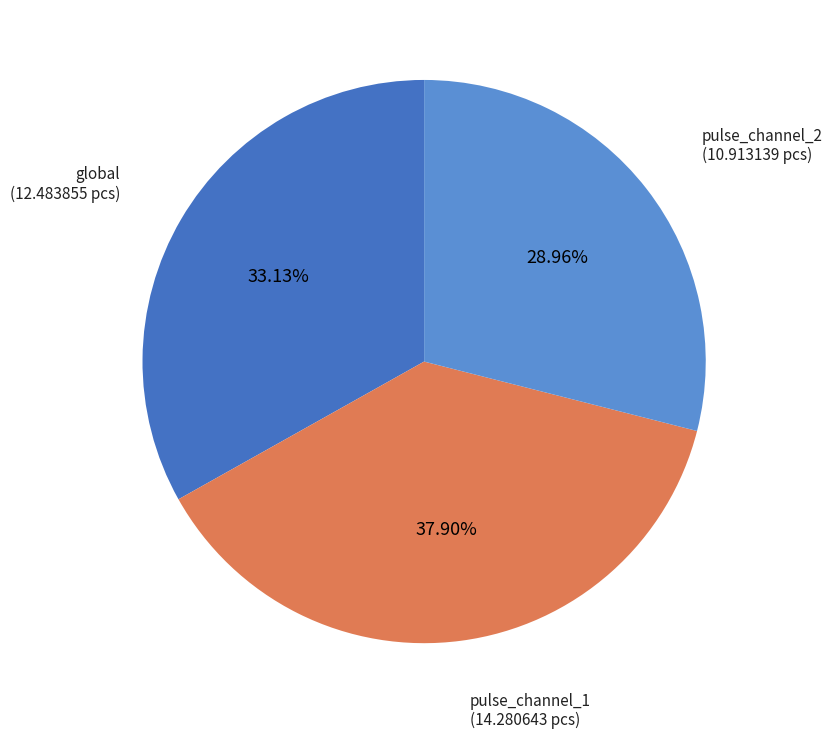

Between pulse_channel_1 and global, which is larger?

pulse_channel_1